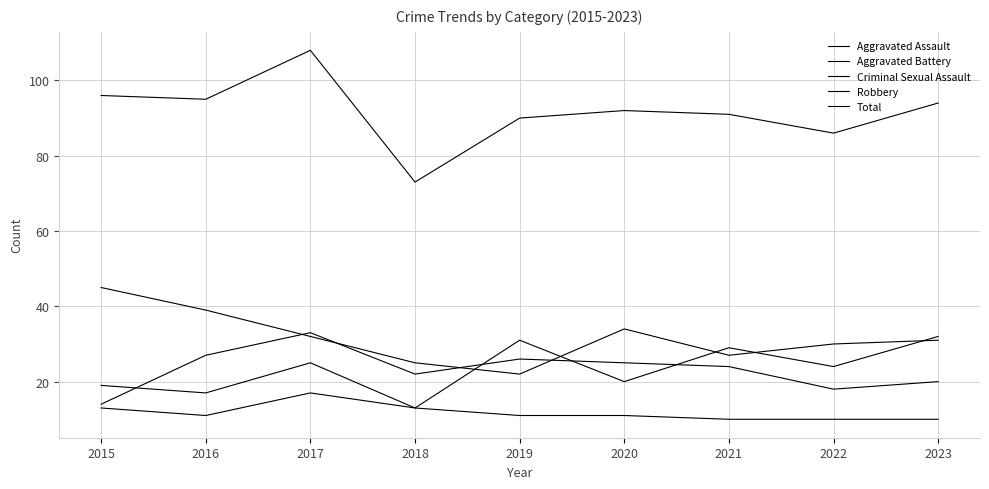

At how many categories does at least one series exceed 85?

8